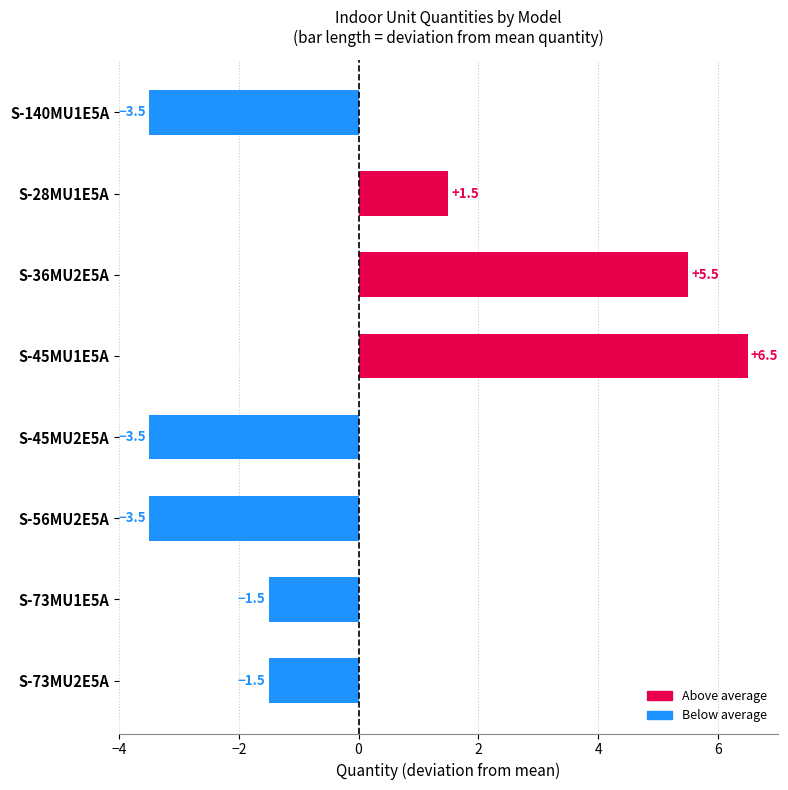

What is the label of the 8th bar from the bottom?

S-140MU1E5A